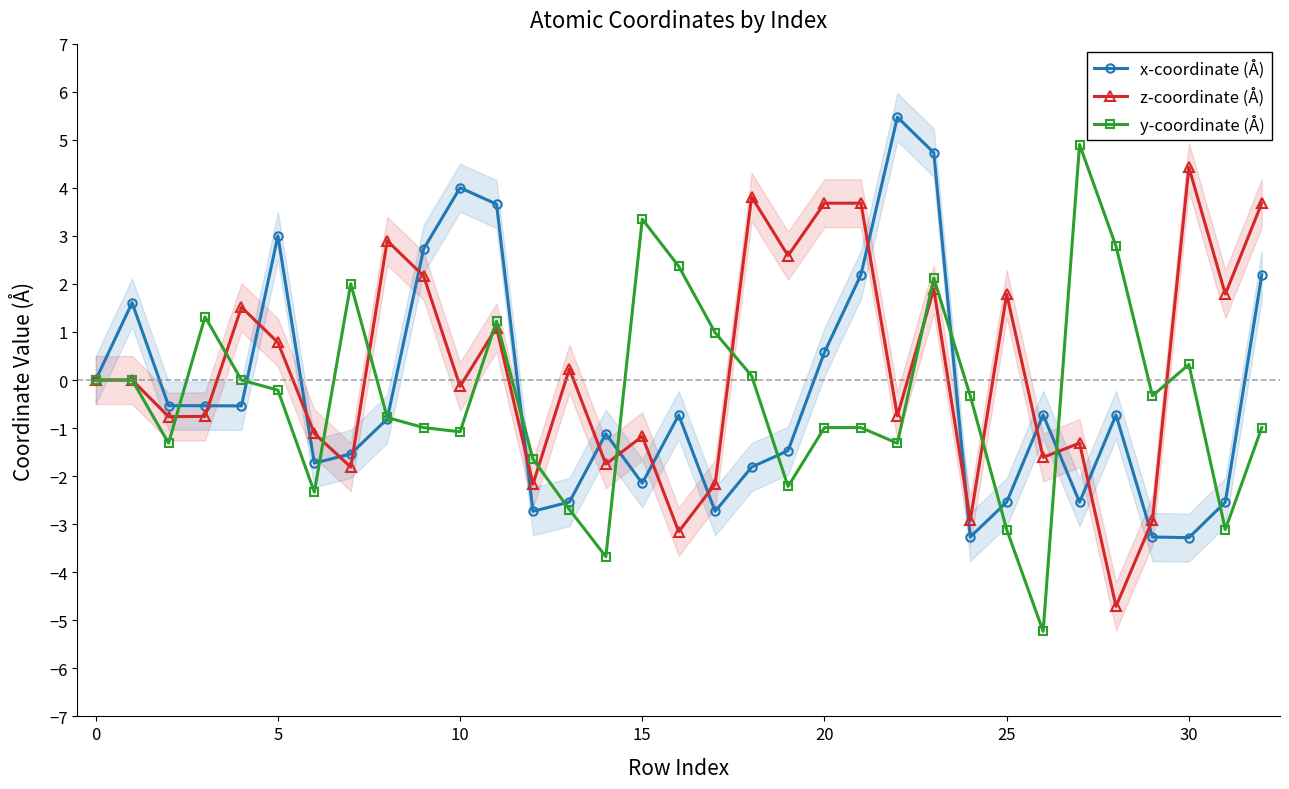

Which series has the largest total across all categories?

z-coordinate (Å)